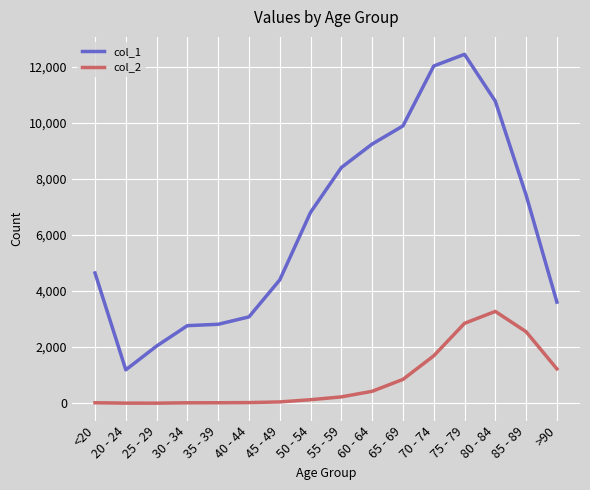

The value of col_2 at >90 is 2060. True or false?

False